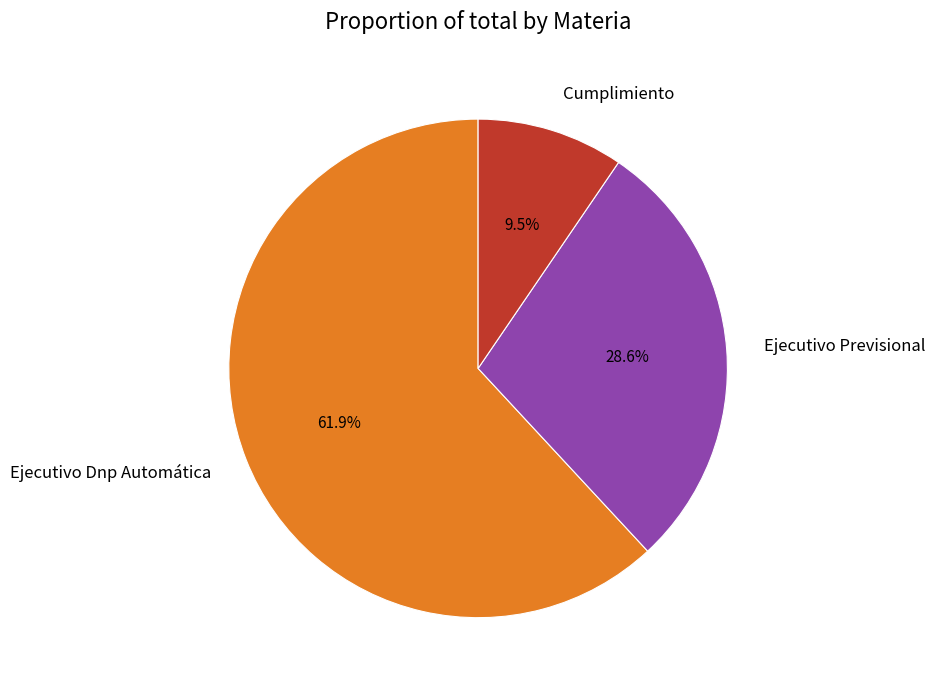

Rank the categories by value from highest to lowest.

Ejecutivo Dnp Automática, Ejecutivo Previsional, Cumplimiento